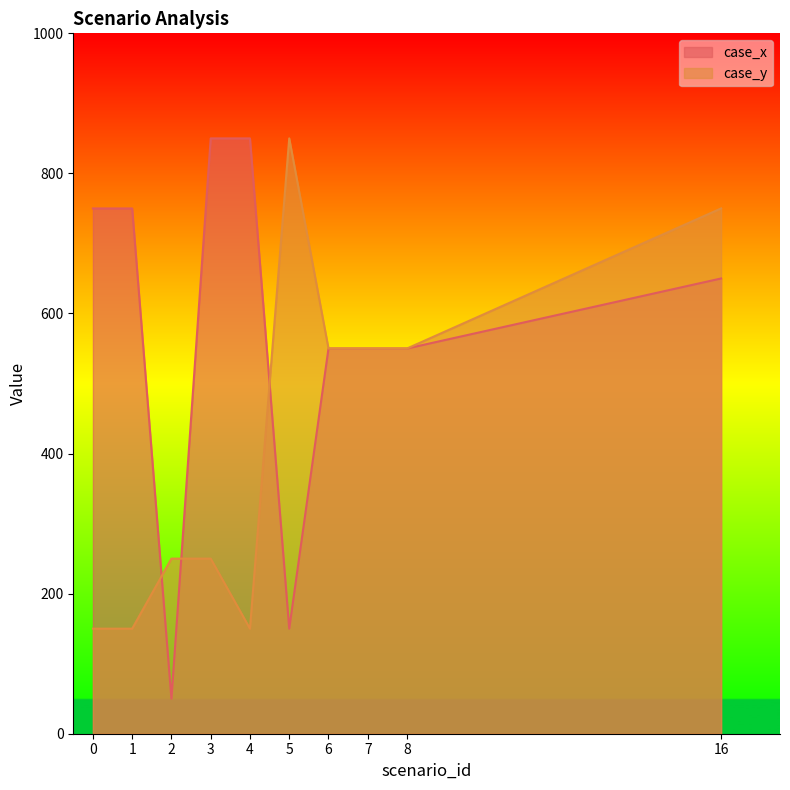

Reading left to right, what are all the values shown in this chart?

case_x: 0=750	1=750	2=50	3=850	4=850	5=150	6=550	7=550	8=550	16=650
case_y: 0=150	1=150	2=250	3=250	4=150	5=850	6=550	7=550	8=550	16=750